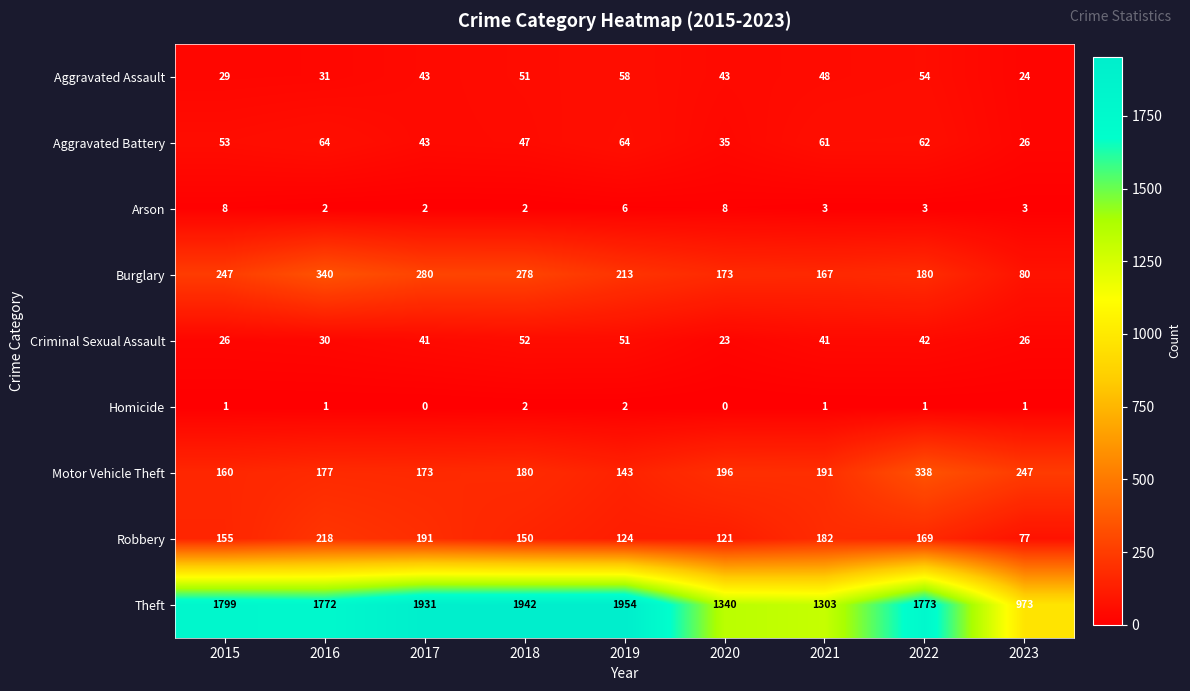

Count the number of categories in the chart.

9